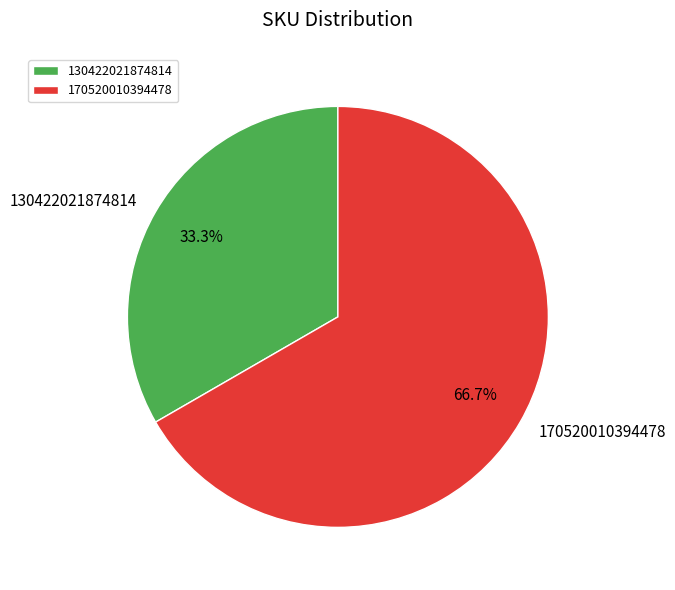

How many segments does this pie chart have?

2